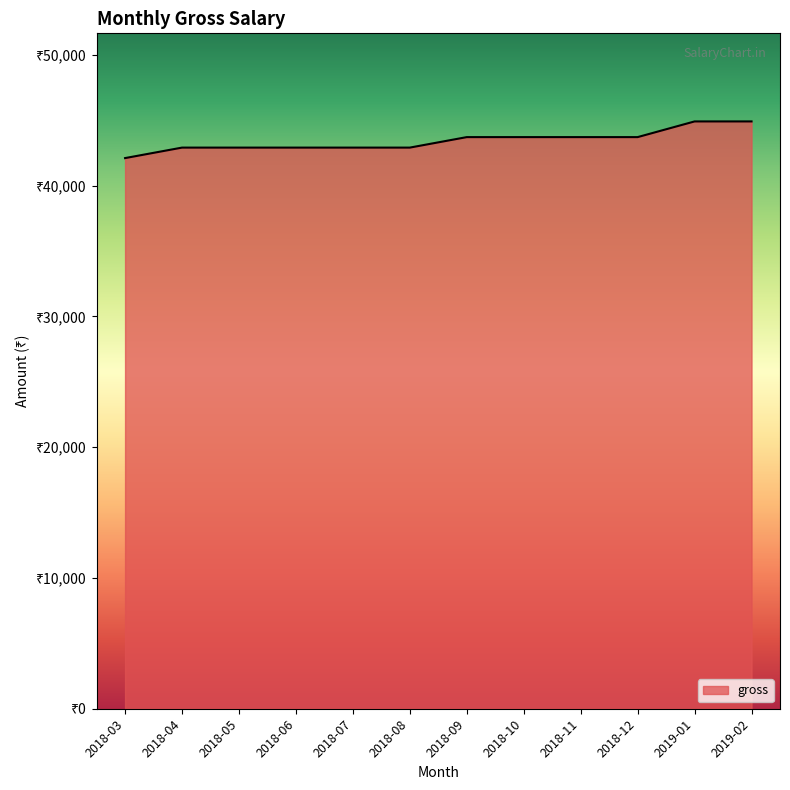

What is the label of the 5th point from the right?

2018-10